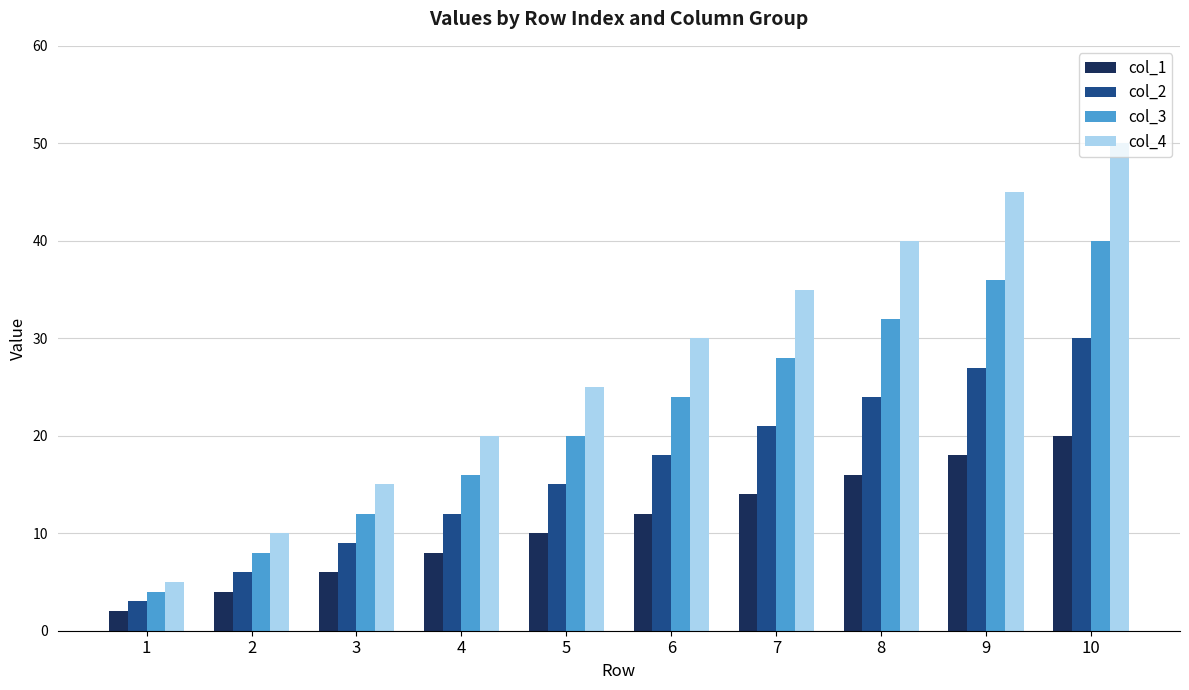

Reading left to right, extract all data points from this chart.

col_1: 2	4	6	8	10	12	14	16	18	20
col_2: 3	6	9	12	15	18	21	24	27	30
col_3: 4	8	12	16	20	24	28	32	36	40
col_4: 5	10	15	20	25	30	35	40	45	50